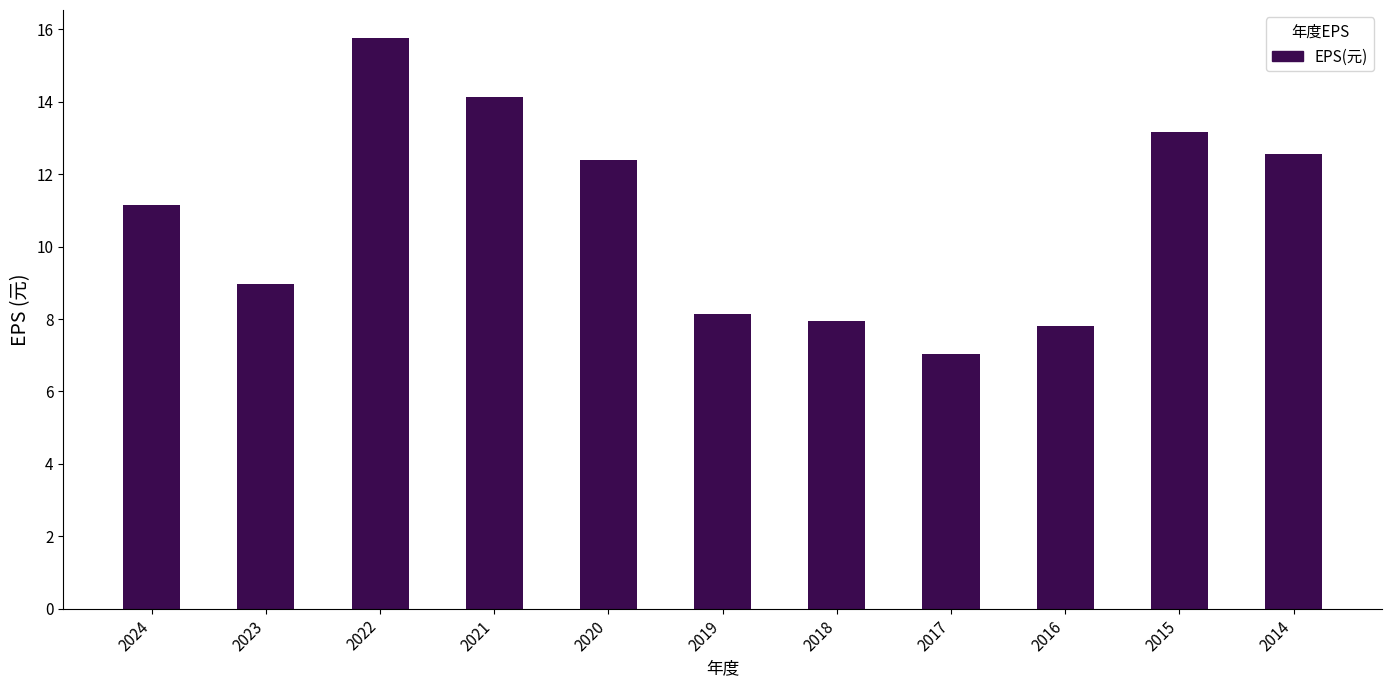

The value at 2020 is 12.4. True or false?

True